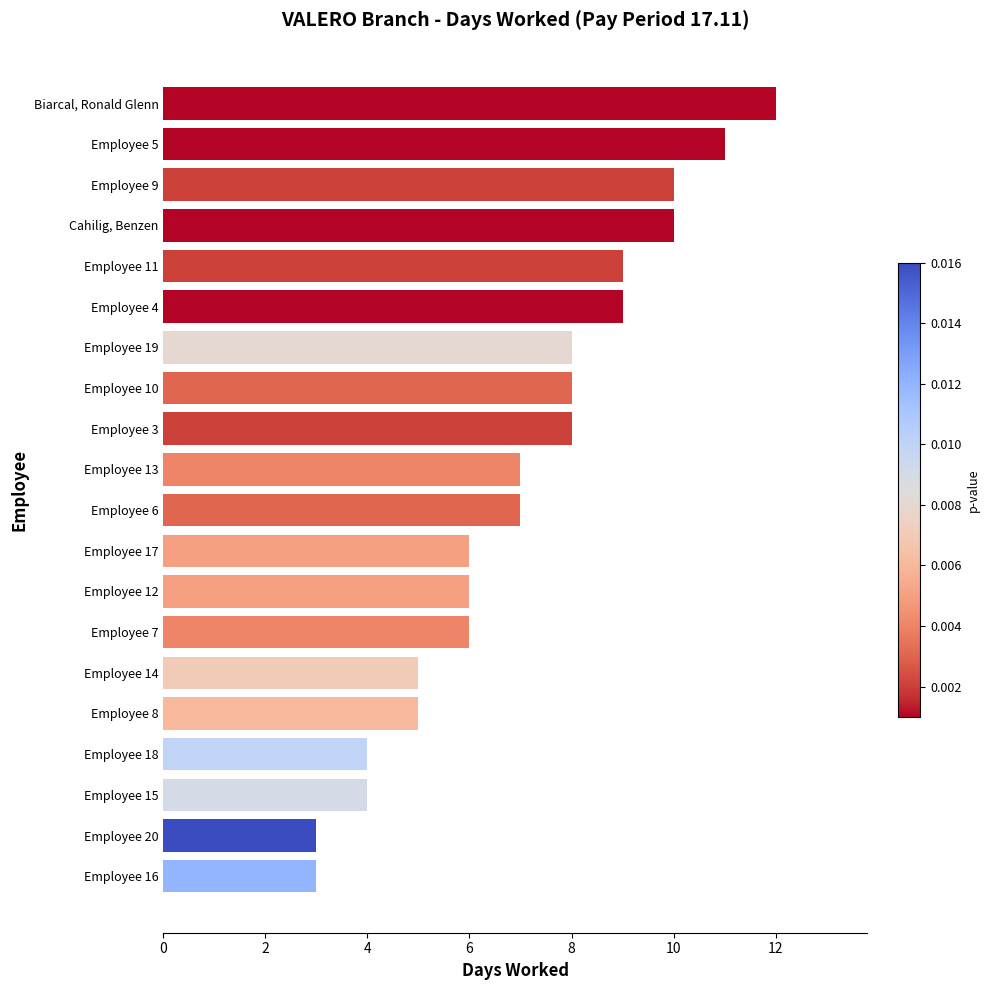

Reading bottom to top, extract all data points from this chart.

3	3	4	4	5	5	6	6	6	7	7	8	8	8	9	9	10	10	11	12